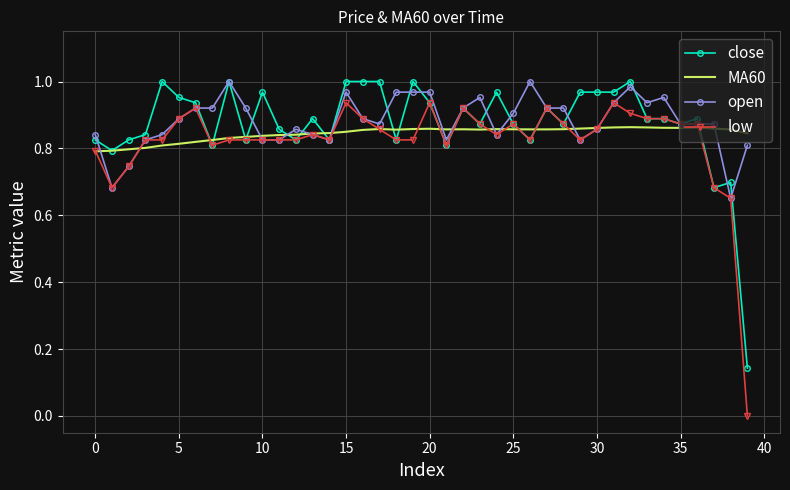

Which series has the widest spread of values?

low